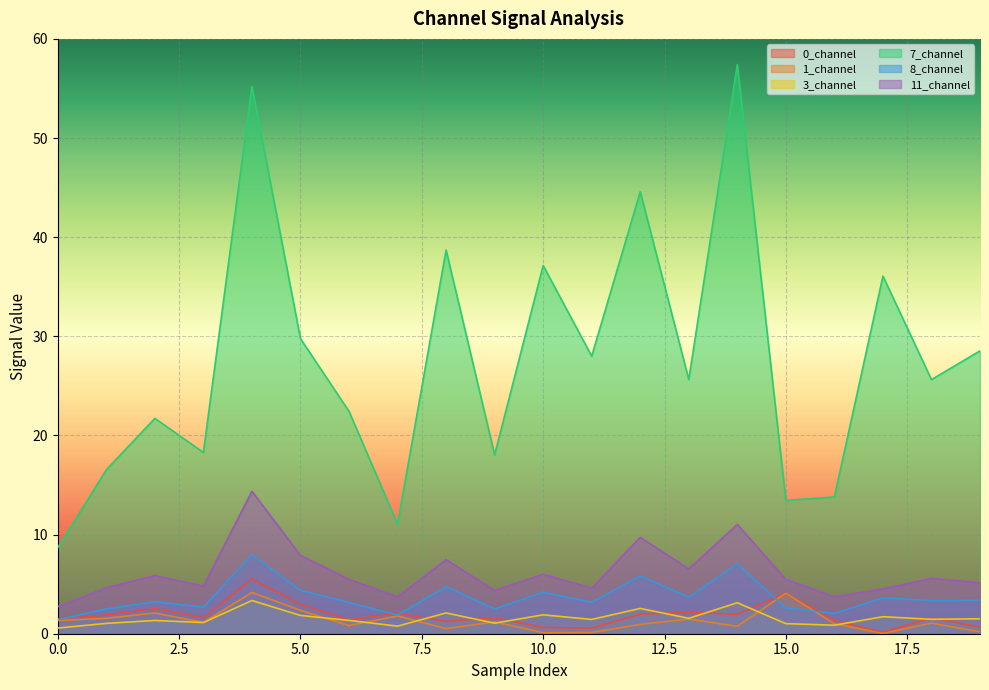

What is the greatest value displayed?

57.4